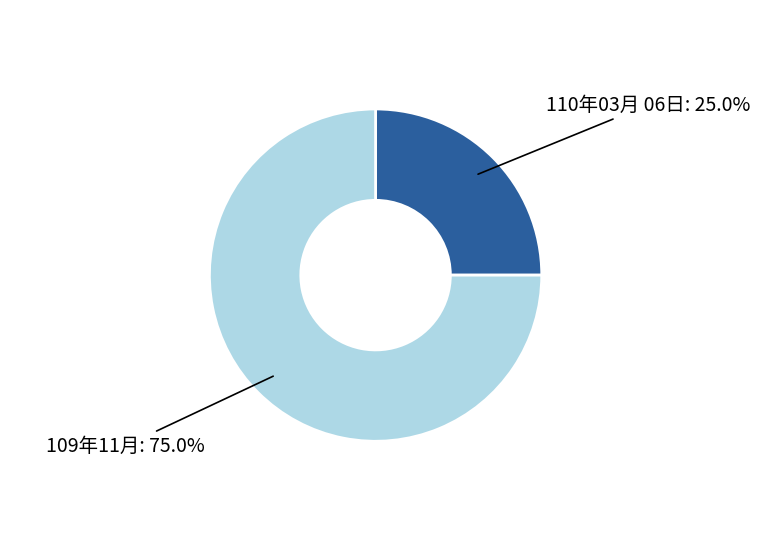

Is there a majority slice in this chart?

Yes